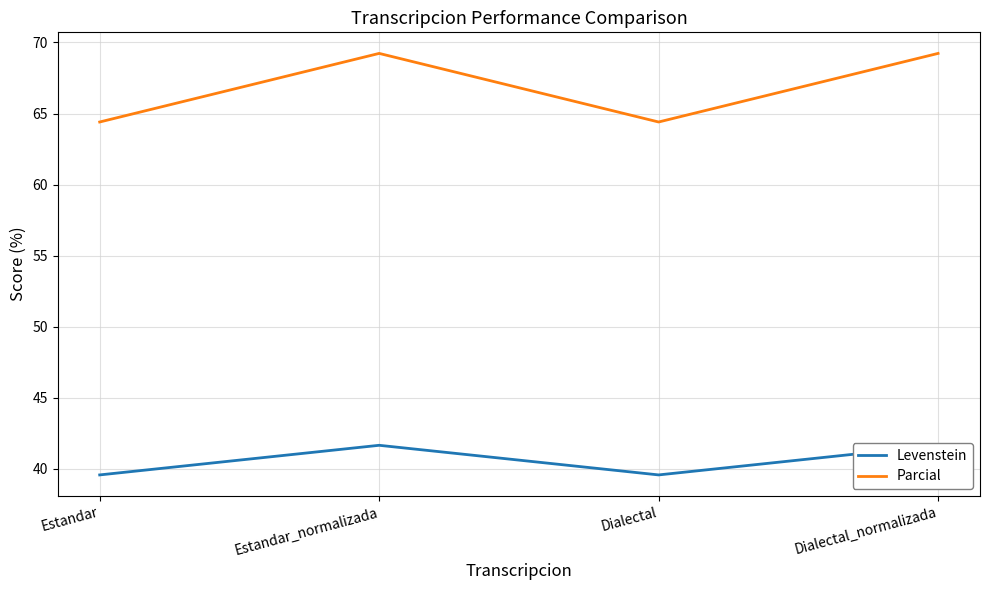

At which label is Parcial closest to 66?

Estandar